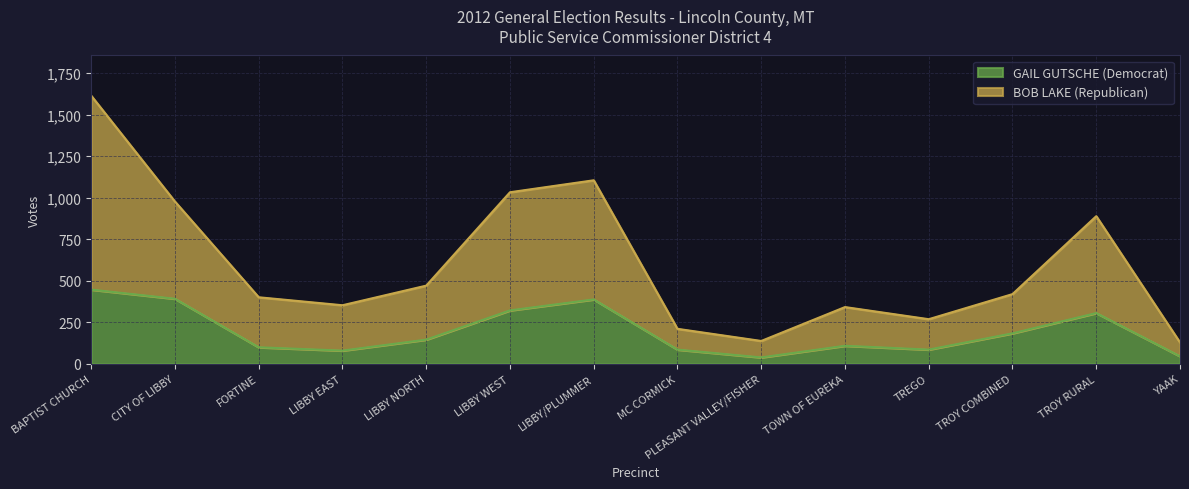

List the series in order of their overall mean, lowest first.

GAIL GUTSCHE (Democrat), BOB LAKE (Republican)